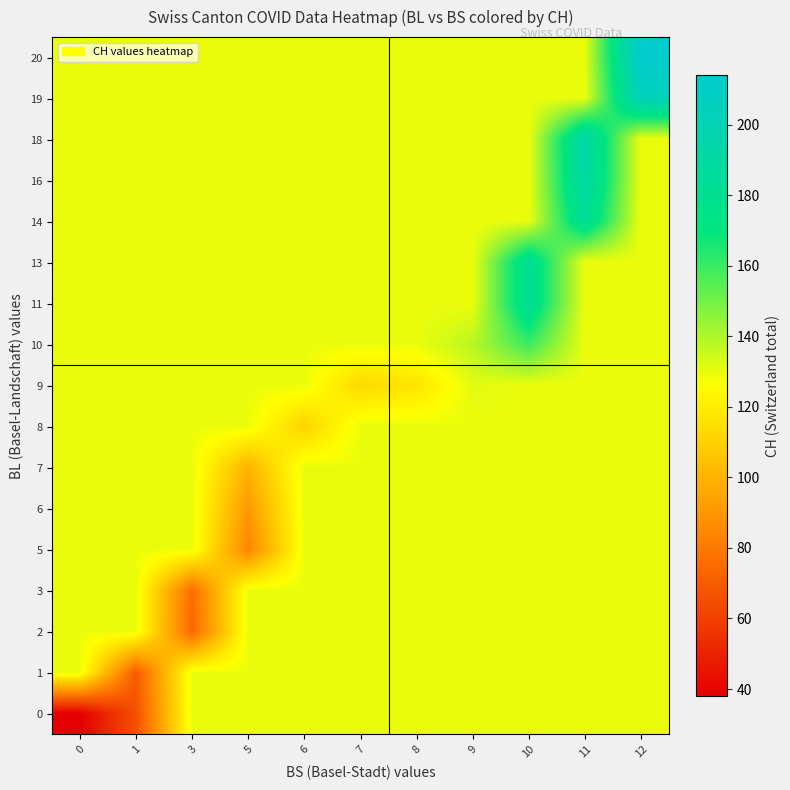

Reading left to right, extract all data points from this chart.

0: 0=38.0	1=66.0	3=129.5	5=129.5	6=129.5	7=129.5	8=129.5	9=129.5	10=129.5	11=129.5	12=129.5
1: 0=129.5	1=70.0	3=129.5	5=129.5	6=129.5	7=129.5	8=129.5	9=129.5	10=129.5	11=129.5	12=129.5
2: 0=129.5	1=129.5	3=74.0	5=129.5	6=129.5	7=129.5	8=129.5	9=129.5	10=129.5	11=129.5	12=129.5
3: 0=129.5	1=129.5	3=76.0	5=129.5	6=129.5	7=129.5	8=129.5	9=129.5	10=129.5	11=129.5	12=129.5
5: 0=129.5	1=129.5	3=129.5	5=84.0	6=129.5	7=129.5	8=129.5	9=129.5	10=129.5	11=129.5	12=129.5
6: 0=129.5	1=129.5	3=129.5	5=91.0	6=129.5	7=129.5	8=129.5	9=129.5	10=129.5	11=129.5	12=129.5
7: 0=129.5	1=129.5	3=129.5	5=100.0	6=129.5	7=129.5	8=129.5	9=129.5	10=129.5	11=129.5	12=129.5
8: 0=129.5	1=129.5	3=129.5	5=129.5	6=111.0	7=129.5	8=129.5	9=129.5	10=129.5	11=129.5	12=129.5
9: 0=129.5	1=129.5	3=129.5	5=129.5	6=129.5	7=113.0	8=117.0	9=131.0	10=129.5	11=129.5	12=129.5
10: 0=129.5	1=129.5	3=129.5	5=129.5	6=129.5	7=129.5	8=129.5	9=138.0	10=160.0	11=129.5	12=129.5
11: 0=129.5	1=129.5	3=129.5	5=129.5	6=129.5	7=129.5	8=129.5	9=129.5	10=182.0	11=129.5	12=129.5
13: 0=129.5	1=129.5	3=129.5	5=129.5	6=129.5	7=129.5	8=129.5	9=129.5	10=182.0	11=129.5	12=129.5
14: 0=129.5	1=129.5	3=129.5	5=129.5	6=129.5	7=129.5	8=129.5	9=129.5	10=129.5	11=183.0	12=129.5
16: 0=129.5	1=129.5	3=129.5	5=129.5	6=129.5	7=129.5	8=129.5	9=129.5	10=129.5	11=192.0	12=129.5
18: 0=129.5	1=129.5	3=129.5	5=129.5	6=129.5	7=129.5	8=129.5	9=129.5	10=129.5	11=193.0	12=129.5
19: 0=129.5	1=129.5	3=129.5	5=129.5	6=129.5	7=129.5	8=129.5	9=129.5	10=129.5	11=129.5	12=204.0
20: 0=129.5	1=129.5	3=129.5	5=129.5	6=129.5	7=129.5	8=129.5	9=129.5	10=129.5	11=129.5	12=214.0